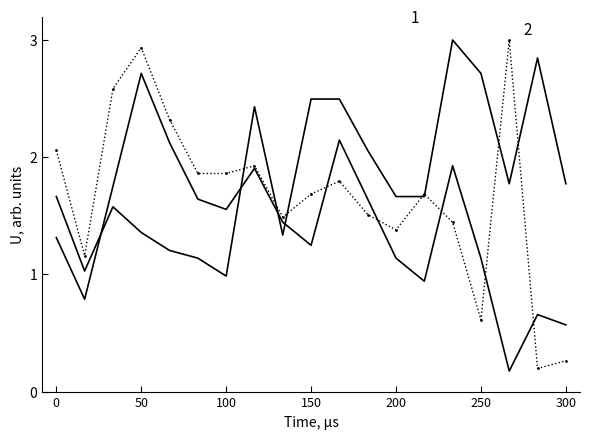

True or false: 3- ورد has a value of 2.1 at 0.

True